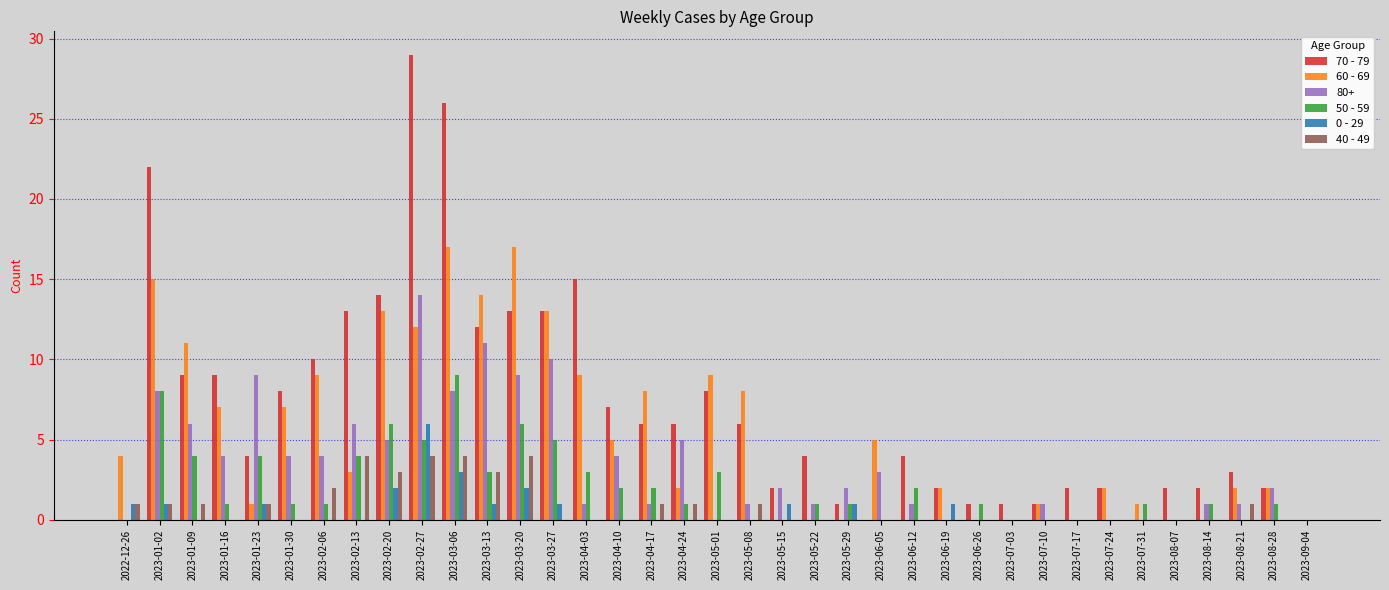

The value of 70 - 79 at 2022-12-26 is 0. True or false?

True